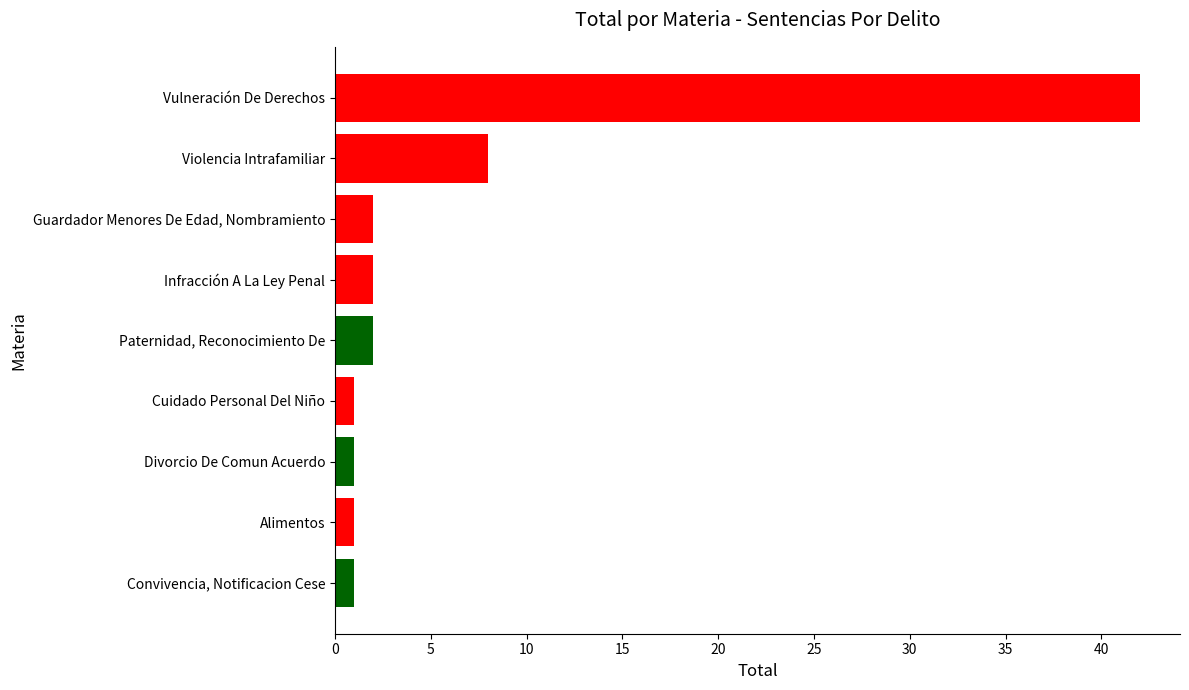

Between Paternidad, Reconocimiento De and Convivencia, Notificacion Cese, which is larger?

Paternidad, Reconocimiento De